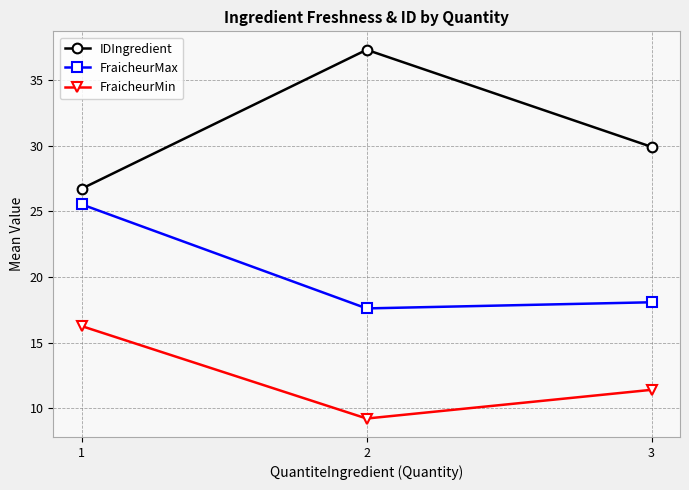

Reading left to right, what are all the values shown in this chart?

IDIngredient: 1=26.7	2=37.3	3=29.9
FraicheurMax: 1=25.5	2=17.6	3=18.1
FraicheurMin: 1=16.3	2=9.2	3=11.4